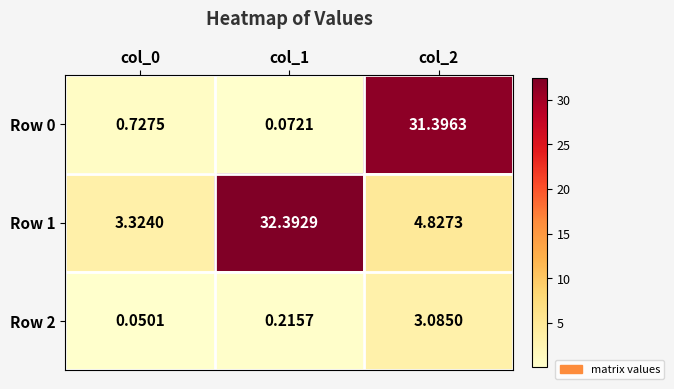

Reading left to right, list all the values displayed in this chart.

Row 0: col_0=0.7	col_1=0.1	col_2=31.4
Row 1: col_0=3.3	col_1=32.4	col_2=4.8
Row 2: col_0=0.1	col_1=0.2	col_2=3.1